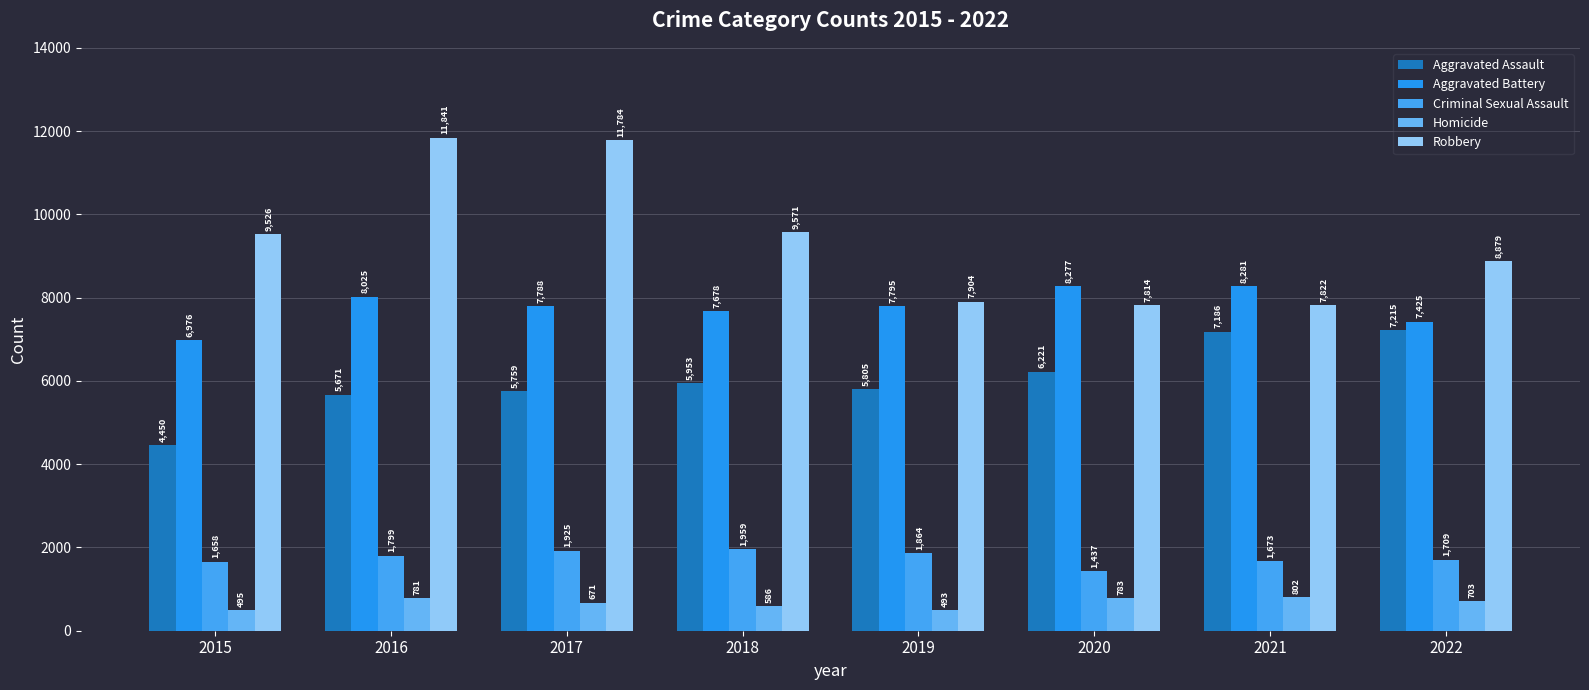

Reading left to right, extract all data points from this chart.

Aggravated Assault: 4450	5671	5759	5953	5805	6221	7186	7215
Aggravated Battery: 6976	8025	7788	7678	7795	8277	8281	7425
Criminal Sexual Assault: 1658	1799	1925	1959	1864	1437	1673	1709
Homicide: 495	781	671	586	493	783	802	703
Robbery: 9526	11841	11784	9571	7904	7814	7822	8879